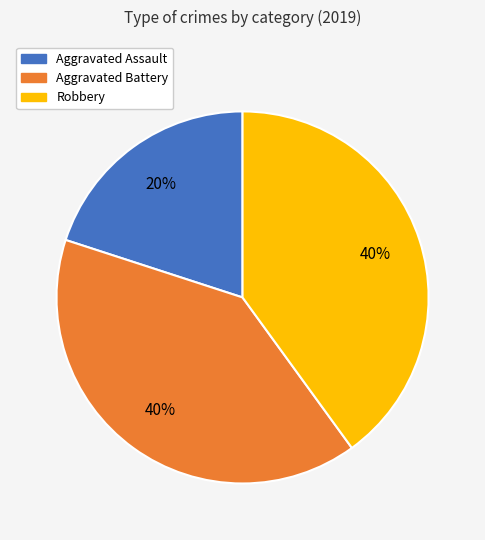

What is the smallest slice in the pie chart?

Aggravated Assault